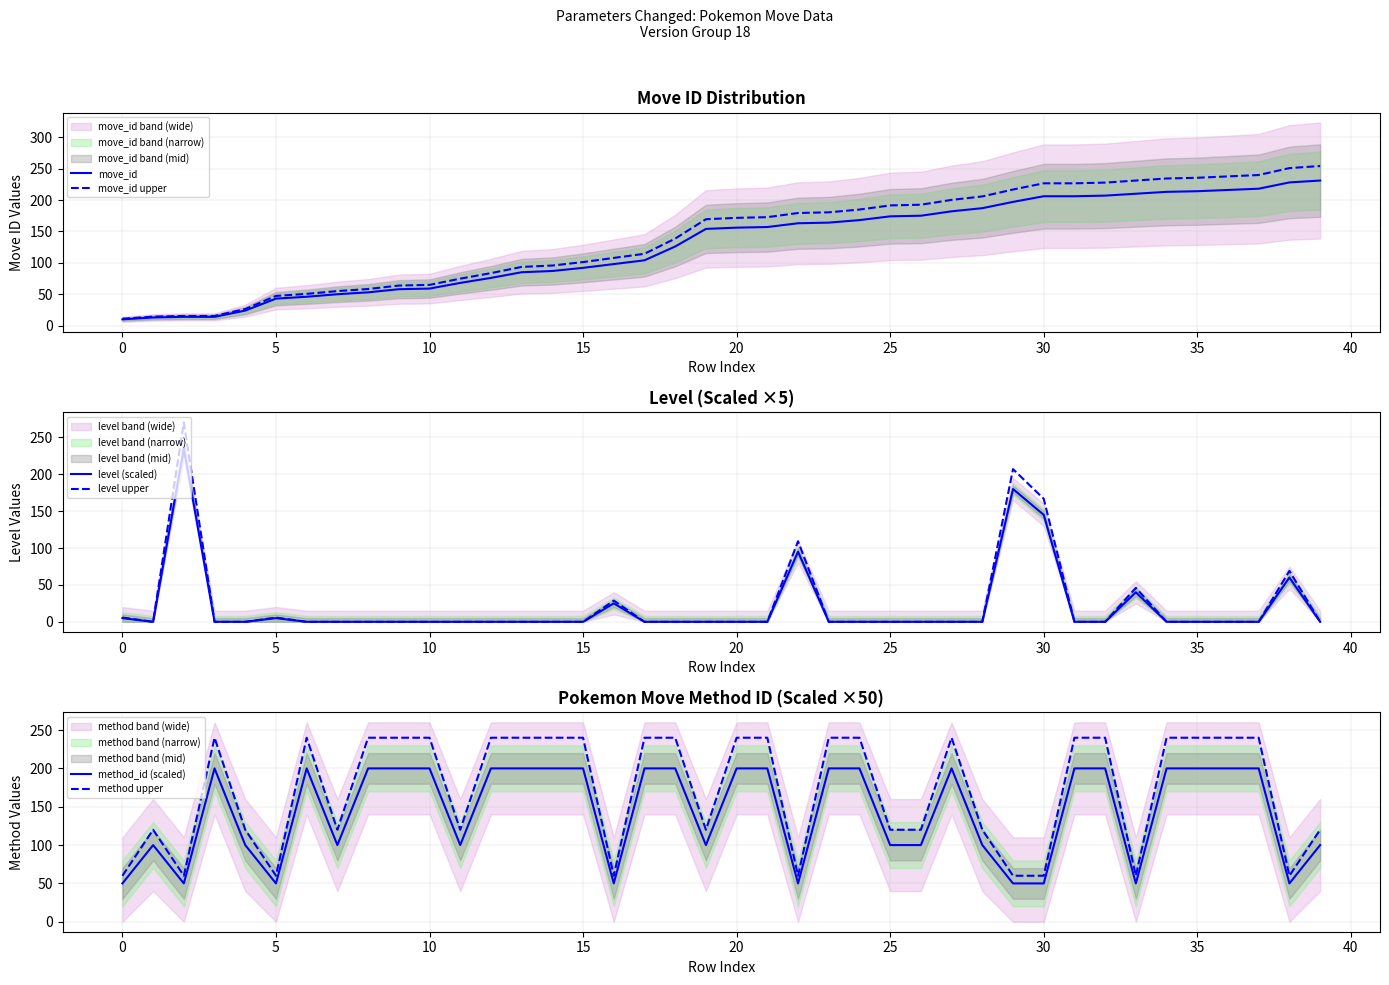

The value of level (scaled) at 32 is -75.3. True or false?

False